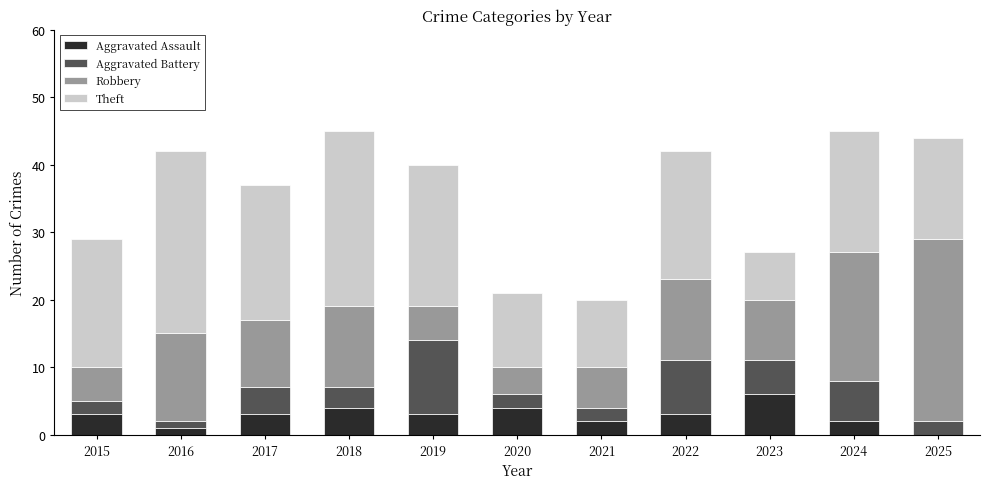

Are the bars grouped side by side (vs. stacked)?

No